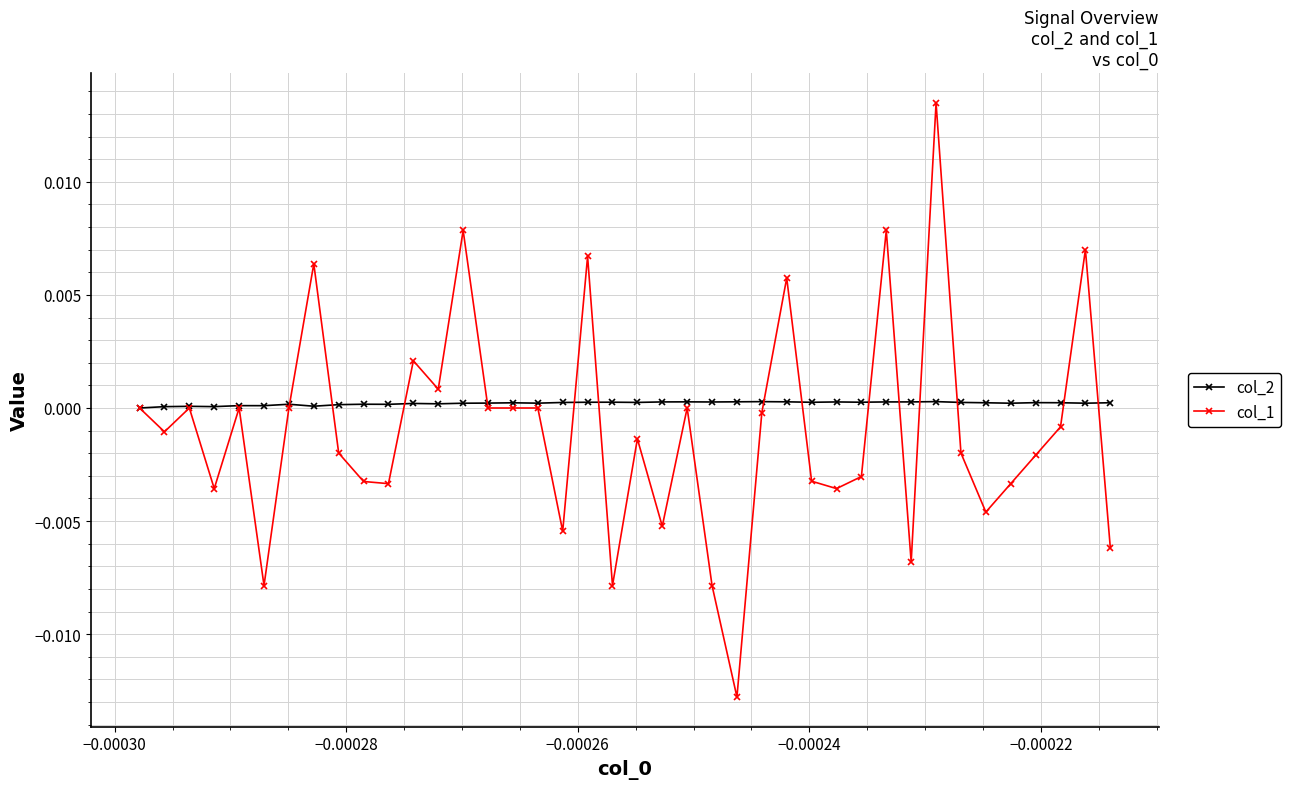

Which series has the widest spread of values?

col_1